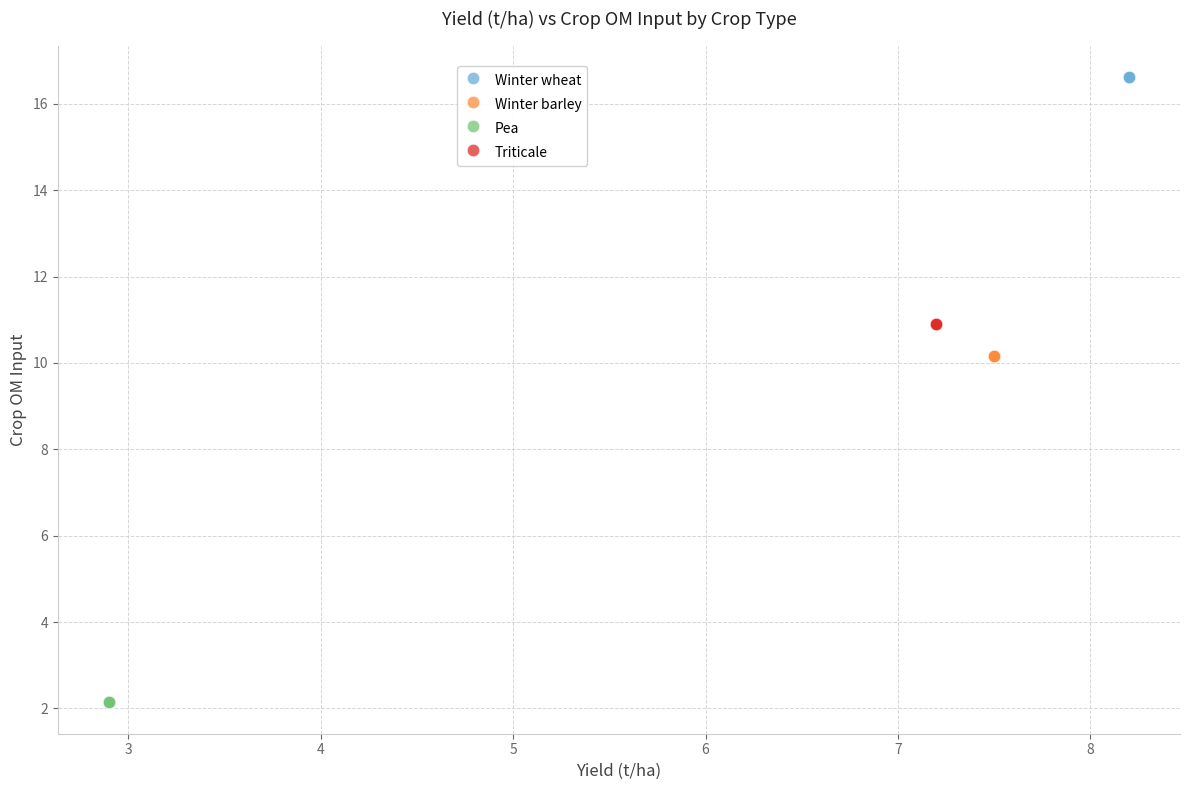

Which series reaches the maximum Y coordinate?

Winter wheat